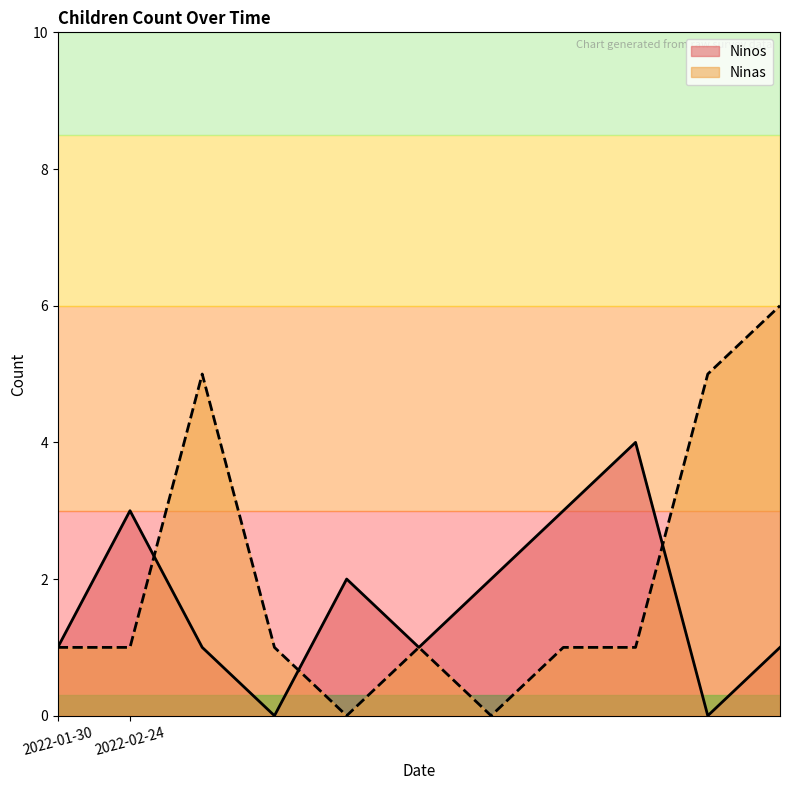

How many lines are shown in the chart?

2